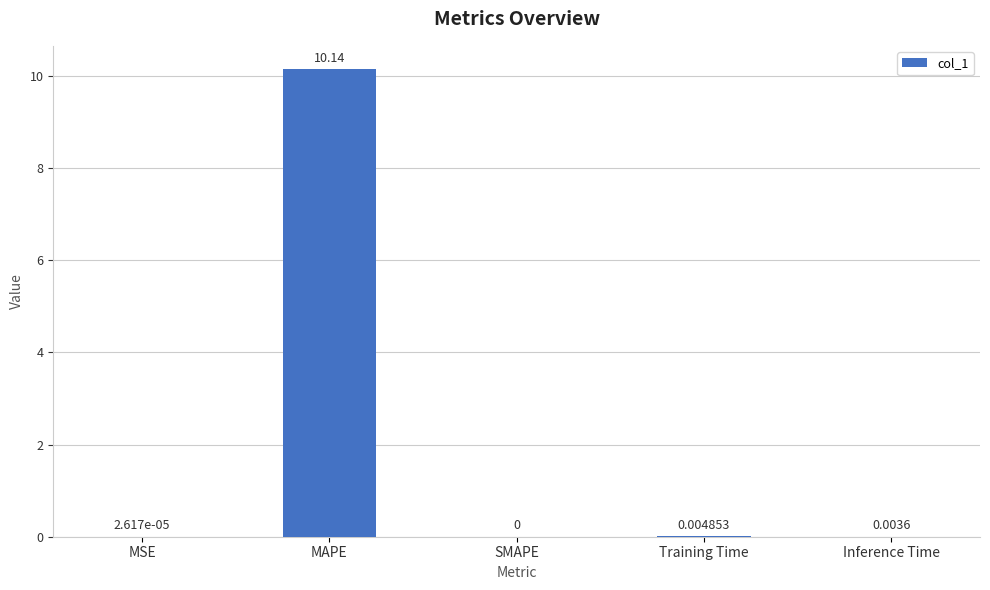

Which has a higher value, Training Time or MSE?

Training Time